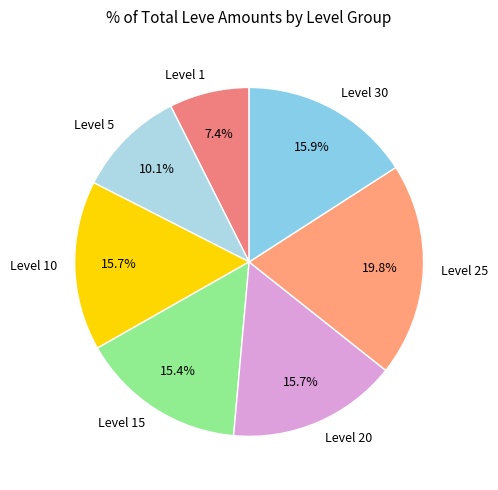

What is the smallest slice in the pie chart?

Level 1